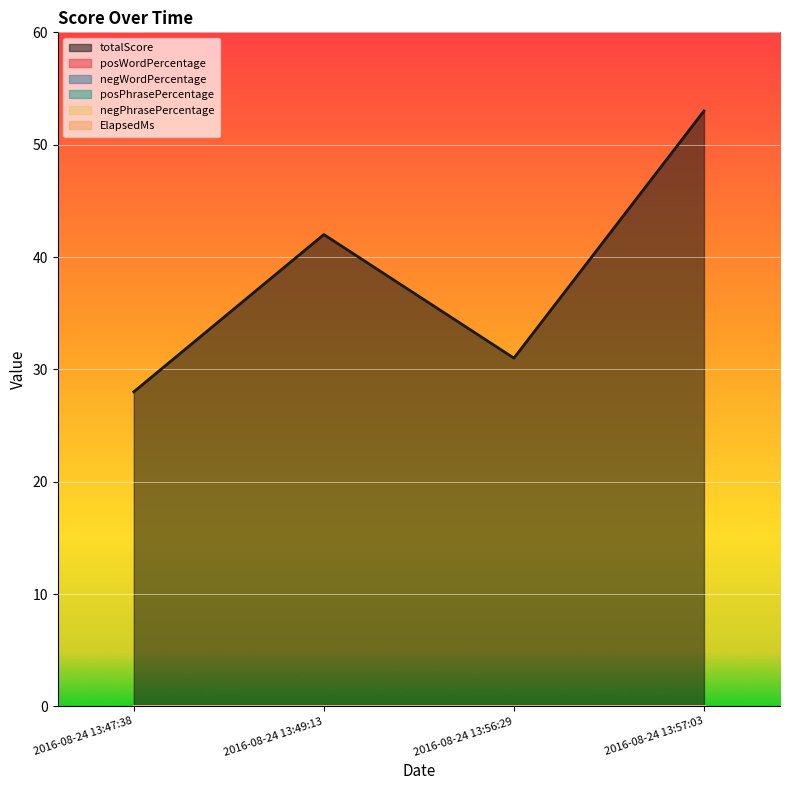

Rank the series at 2016-08-24 13:47:38 from lowest to highest value.

posWordPercentage, negWordPercentage, posPhrasePercentage, negPhrasePercentage, ElapsedMs, totalScore